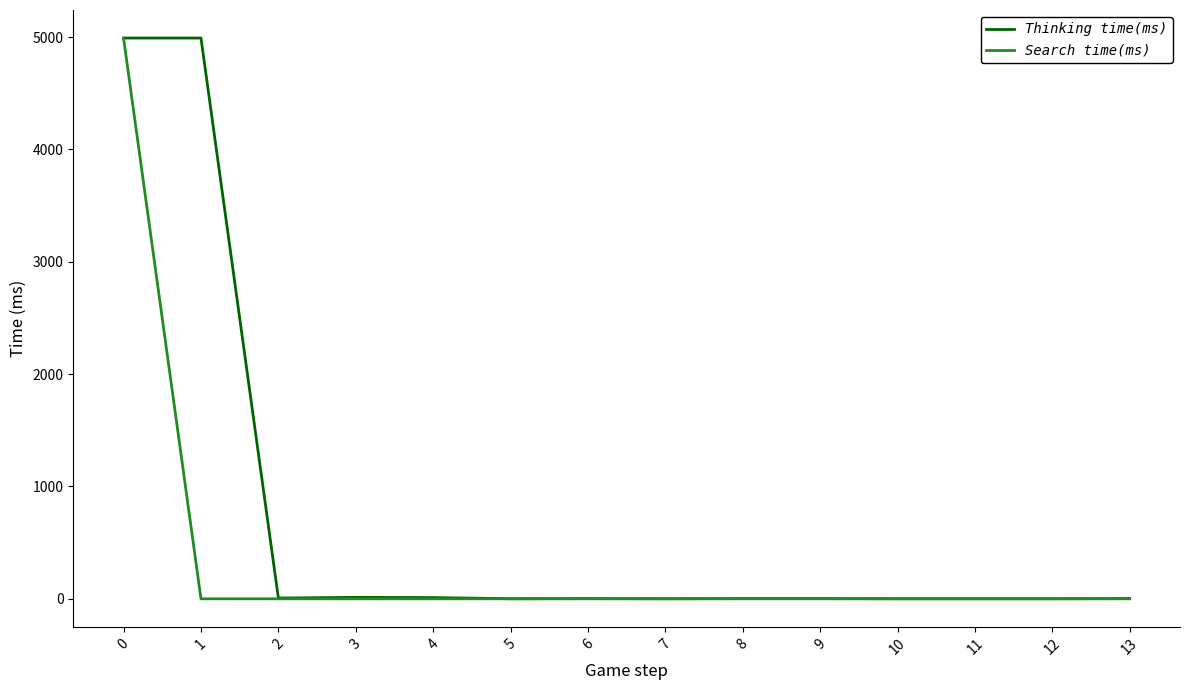

What are all the series names shown in the legend?

Thinking time(ms), Search time(ms)